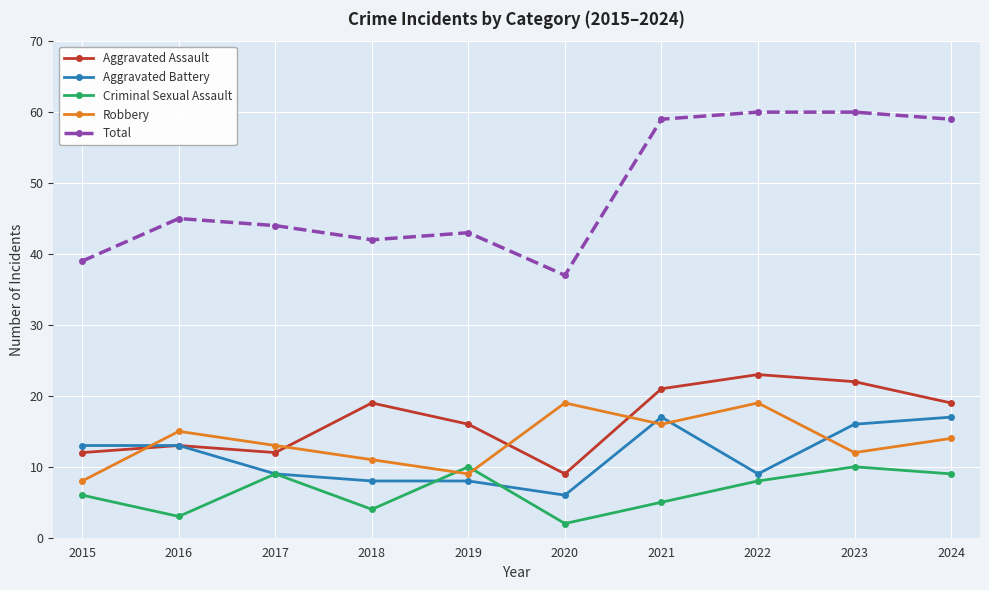

Rank the series at 2018 from lowest to highest value.

Criminal Sexual Assault, Aggravated Battery, Robbery, Aggravated Assault, Total